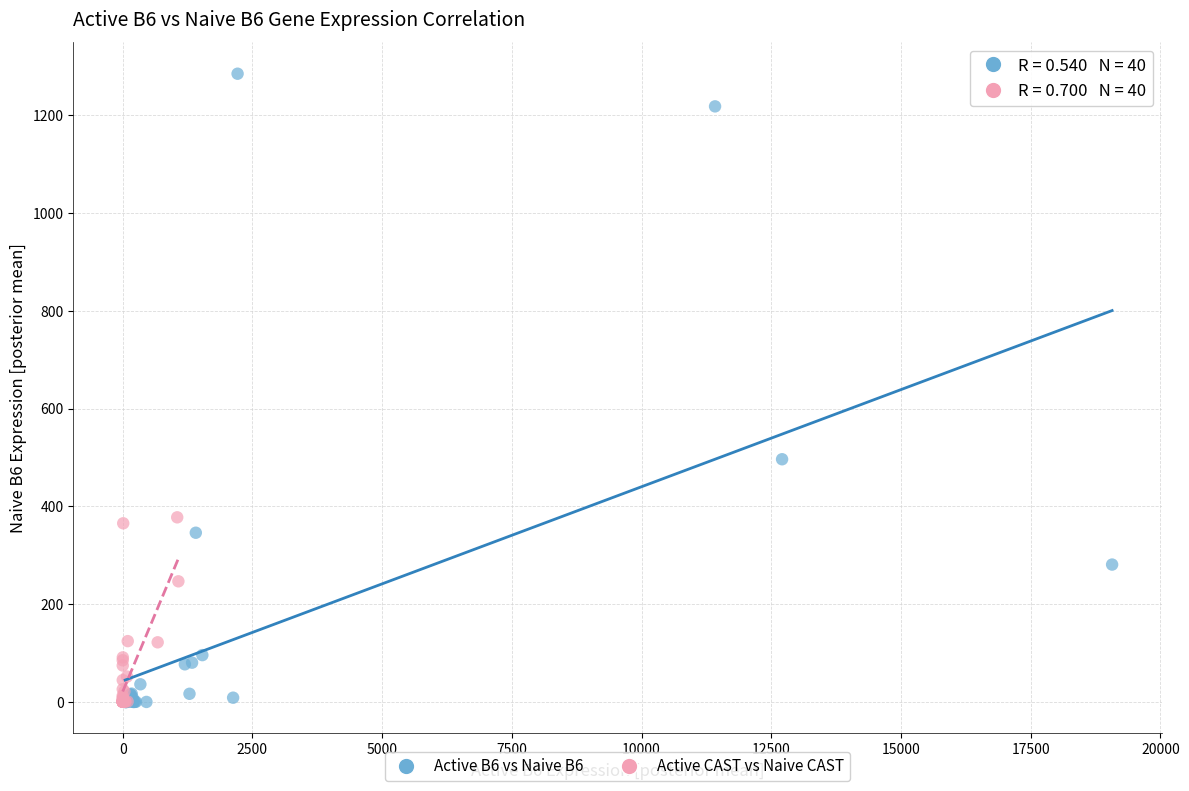

Which series has the largest Y range (max minus min)?

Active B6 vs Naive B6